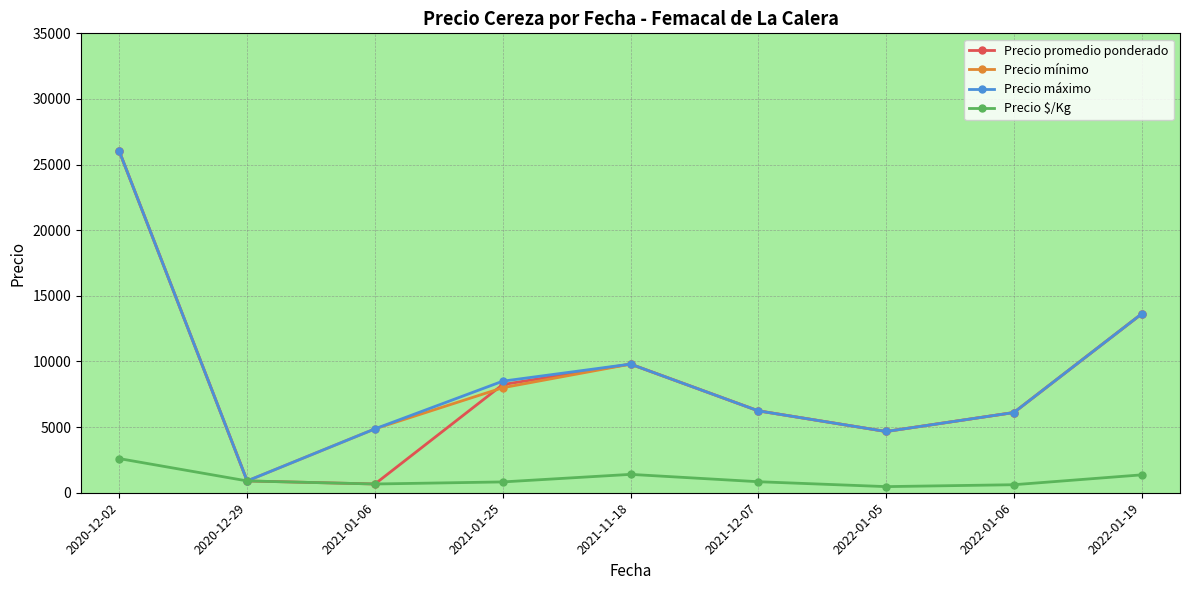

At which category is the sum across all series the highest?

2020-12-02